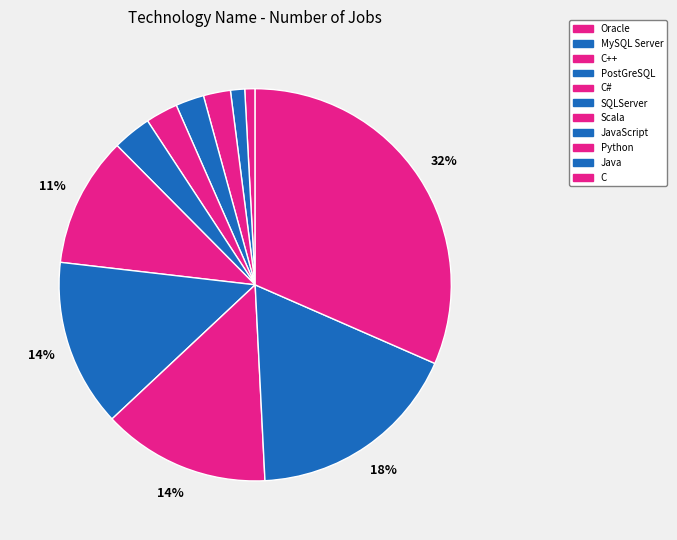

Is it true that C is 32% of the pie?

True